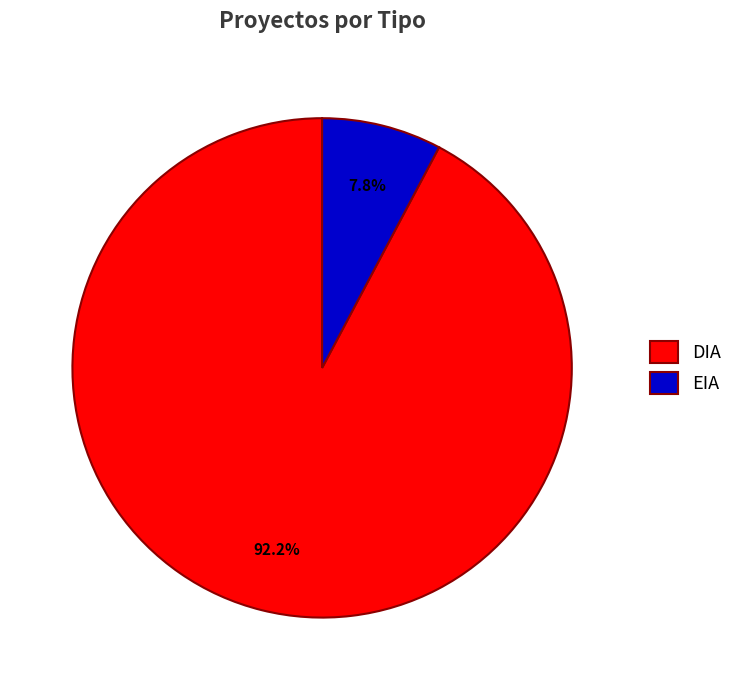

What percentage is the DIA slice, to the nearest percent?

92%